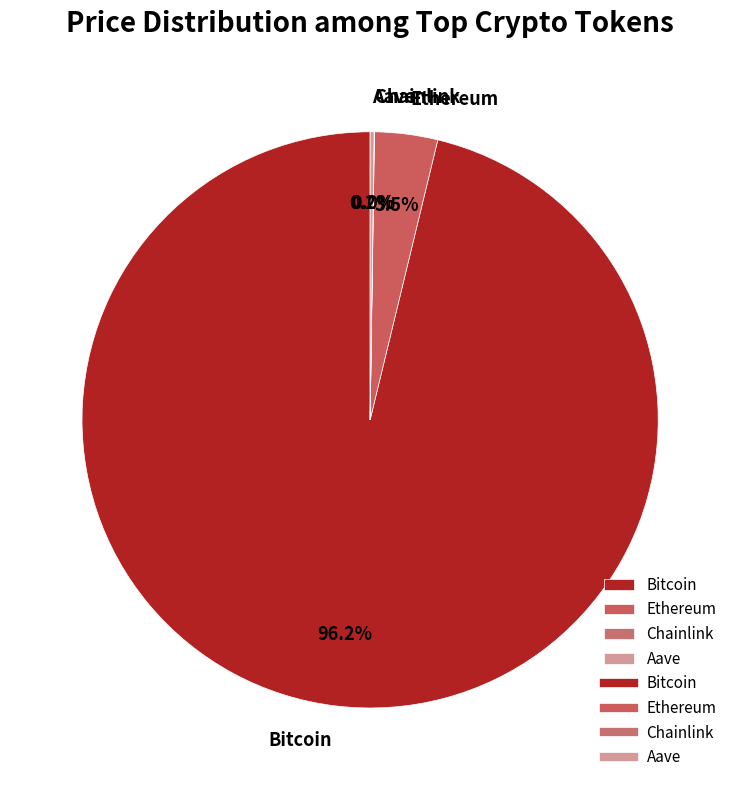

What is the majority slice?

Bitcoin